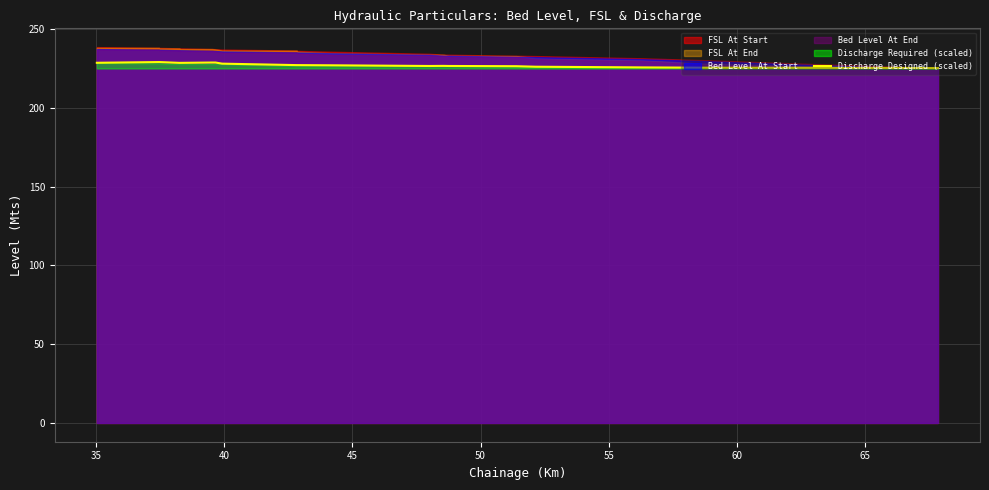

What is the sum of all values?

4767.9